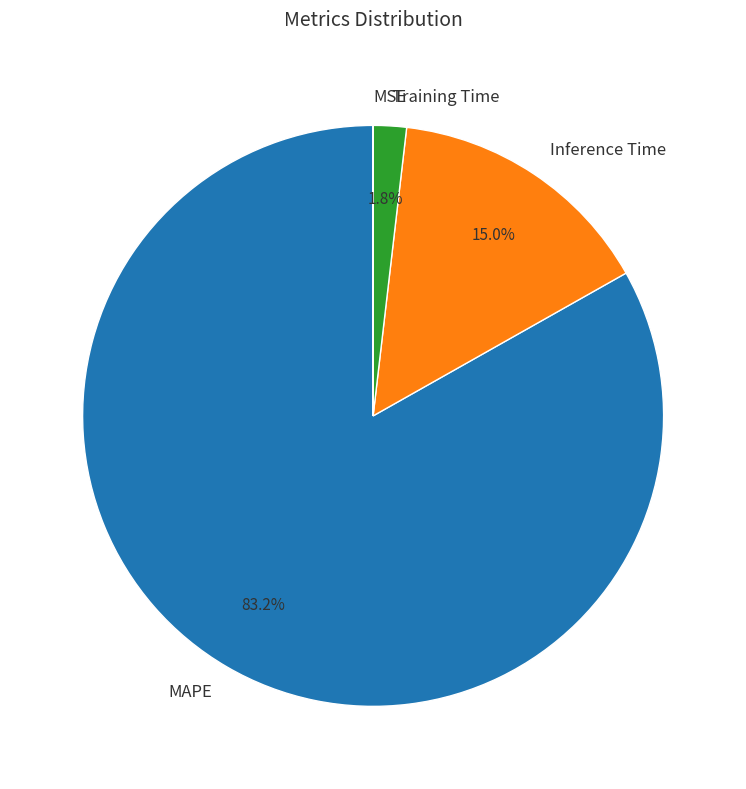

What percentage is the MAPE slice, to the nearest percent?

83%